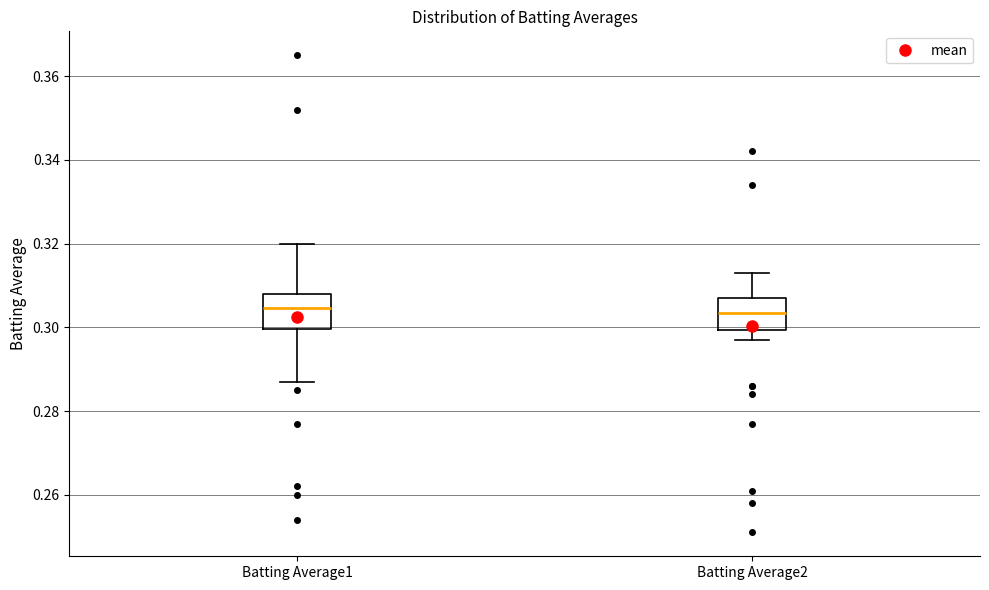

Reading left to right, read every box against the y-axis: the position of its median line, the range the box covers, and the ends of its whiskers. The values are not printed on the chart, so give them approximately, as read against the axis.

Batting Average1: median 0.304, box 0.300 to 0.308, whiskers 0.288 to 0.320
Batting Average2: median 0.304, box 0.300 to 0.308, whiskers 0.298 to 0.314